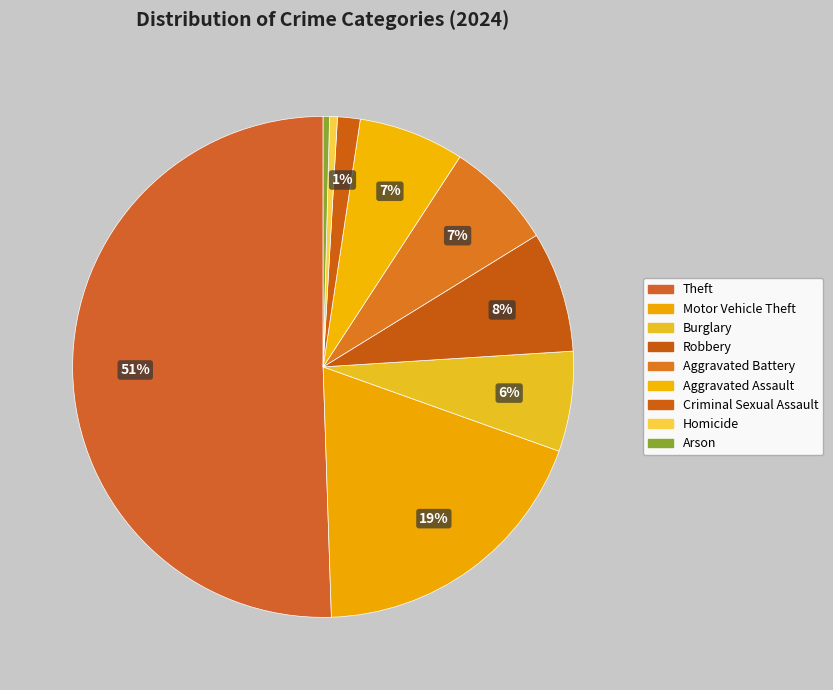

What percentage is the Motor Vehicle Theft slice, to the nearest percent?

19%